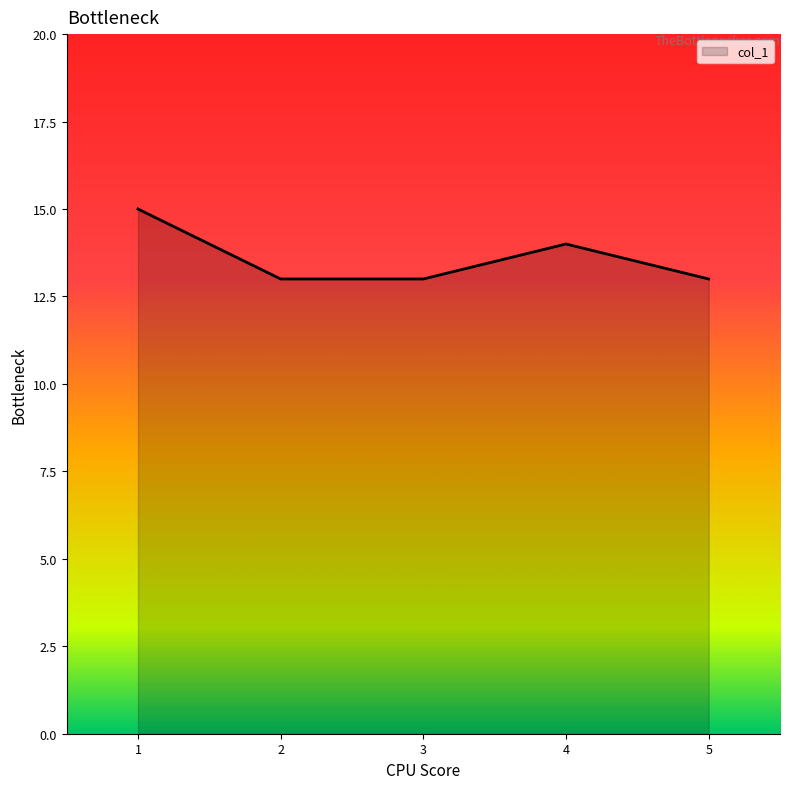

Approximately how many times larger is the value at 3 compared to 4?

0.9